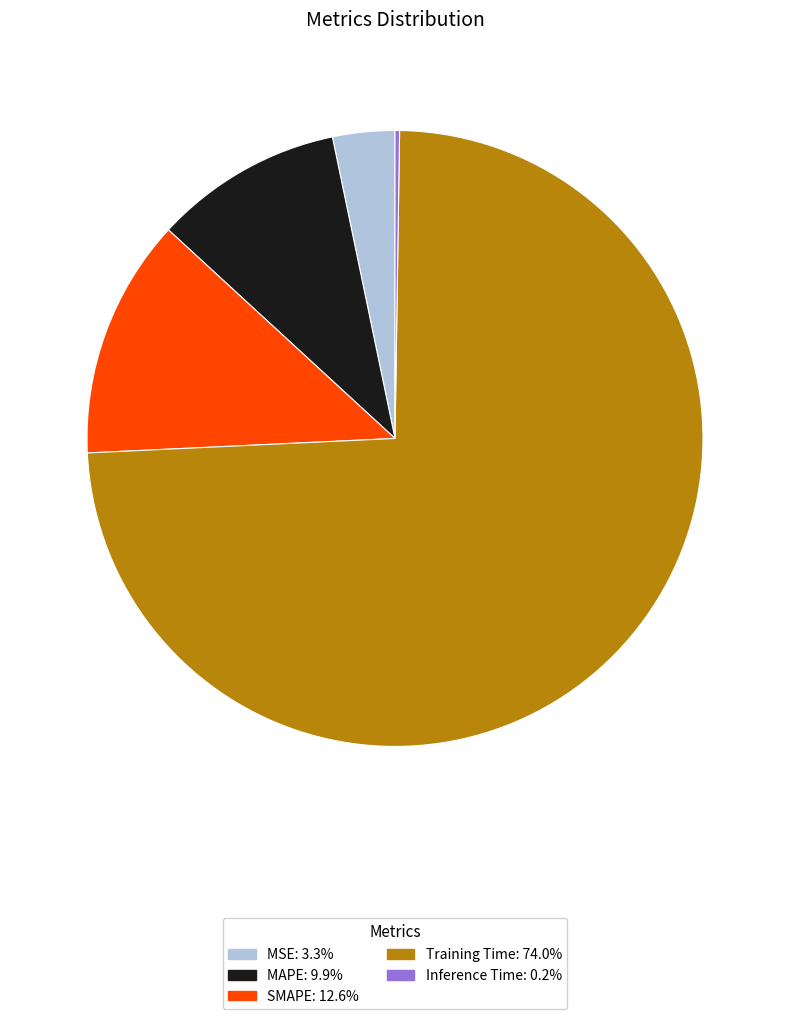

Between SMAPE and Training Time, which is larger?

Training Time